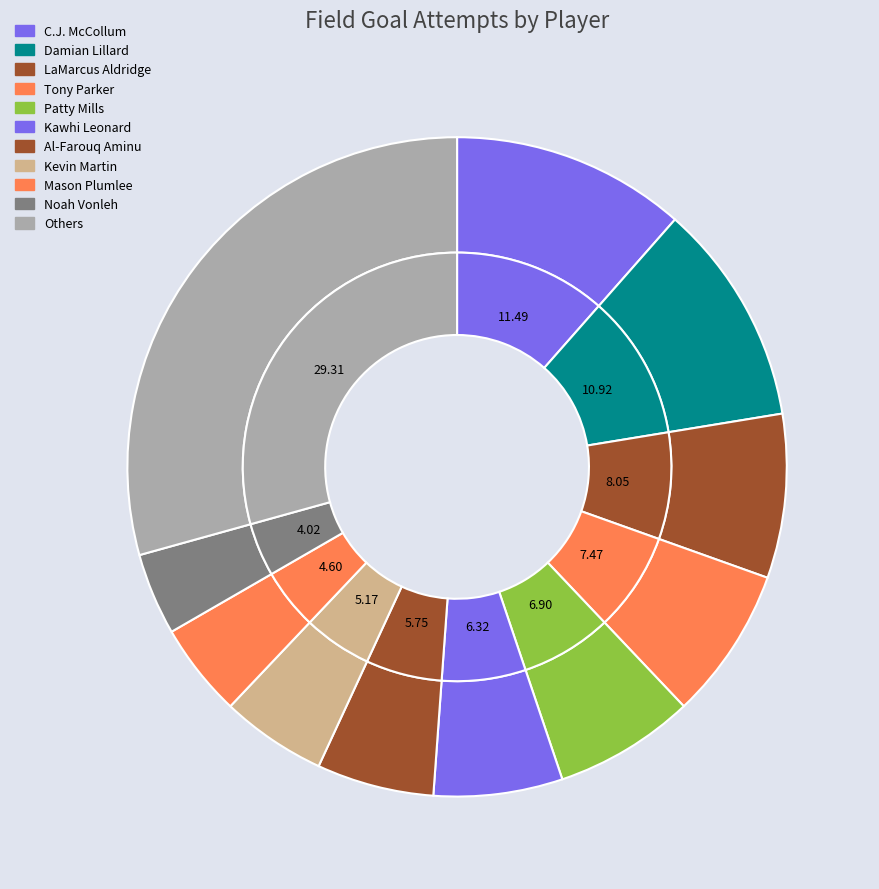

To the nearest percent, what portion does Al-Farouq Aminu represent?

6%